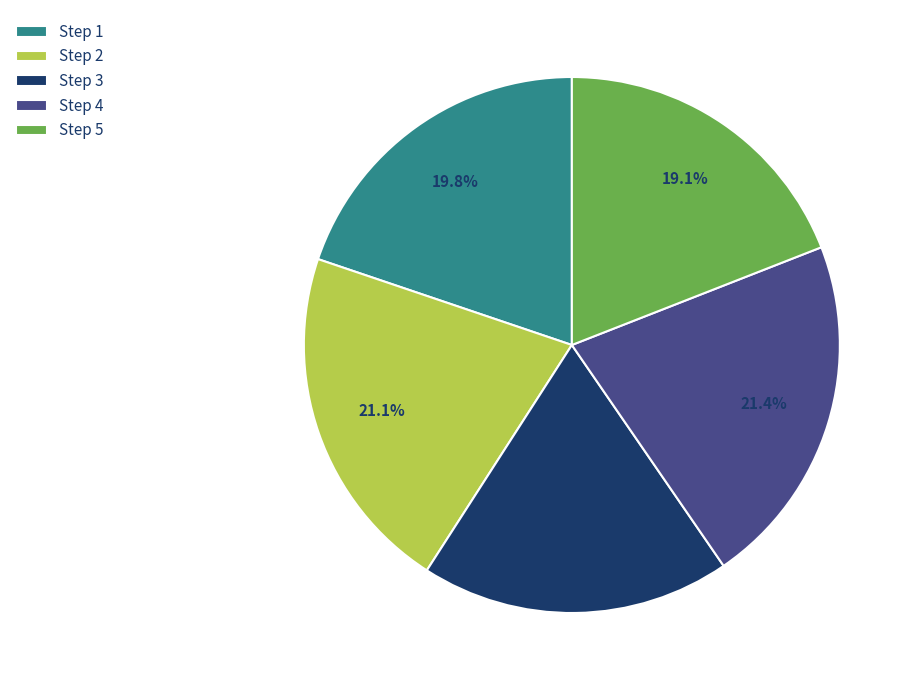

What portion of the pie excludes Step 3?

81.3%